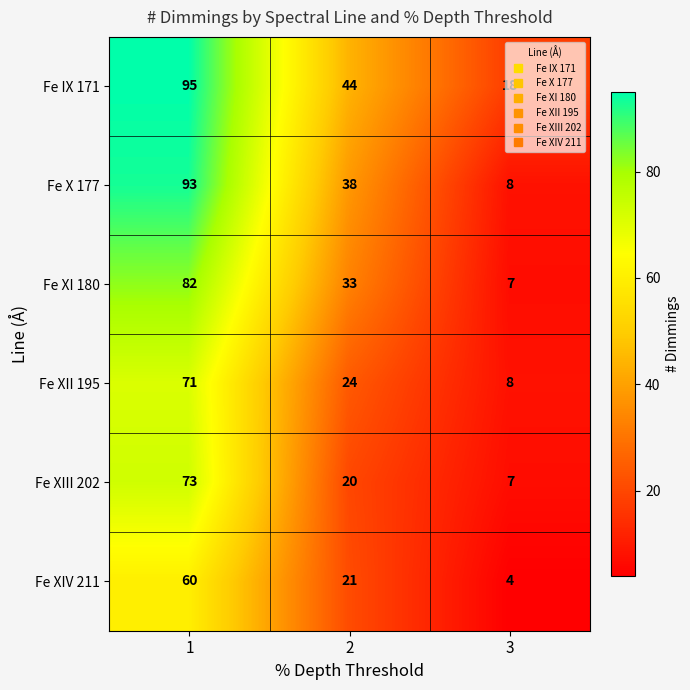

What is the difference between the maximum and second lowest values in the Fe XI 180 series?

49